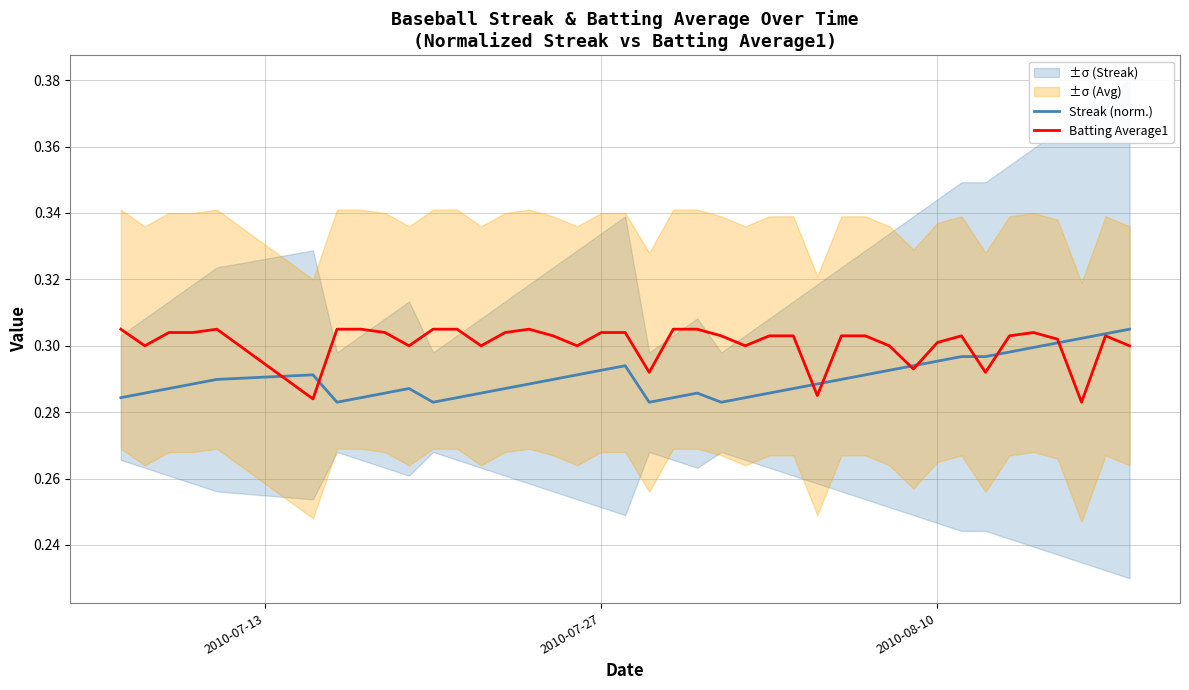

What are all the series names shown in the legend?

Streak (norm.), Batting Average1